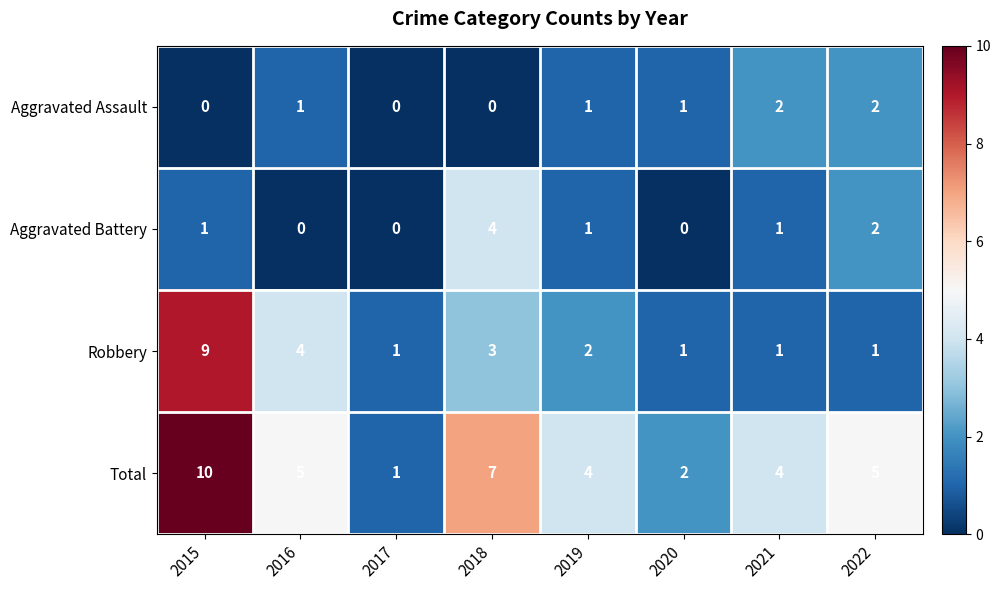

Which series has the widest spread of values?

Total